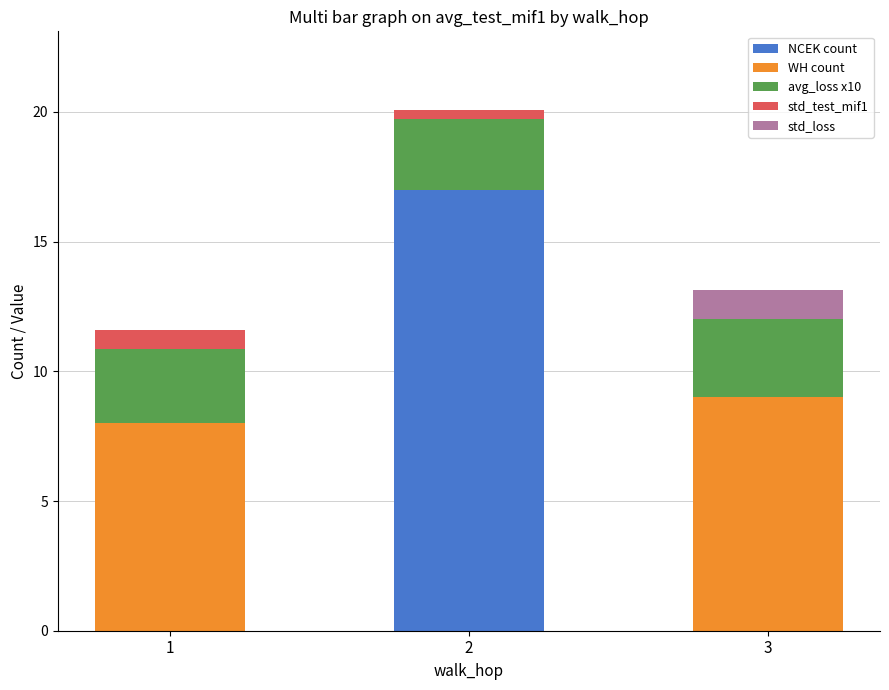

What is the total value across all series at 3?

13.1